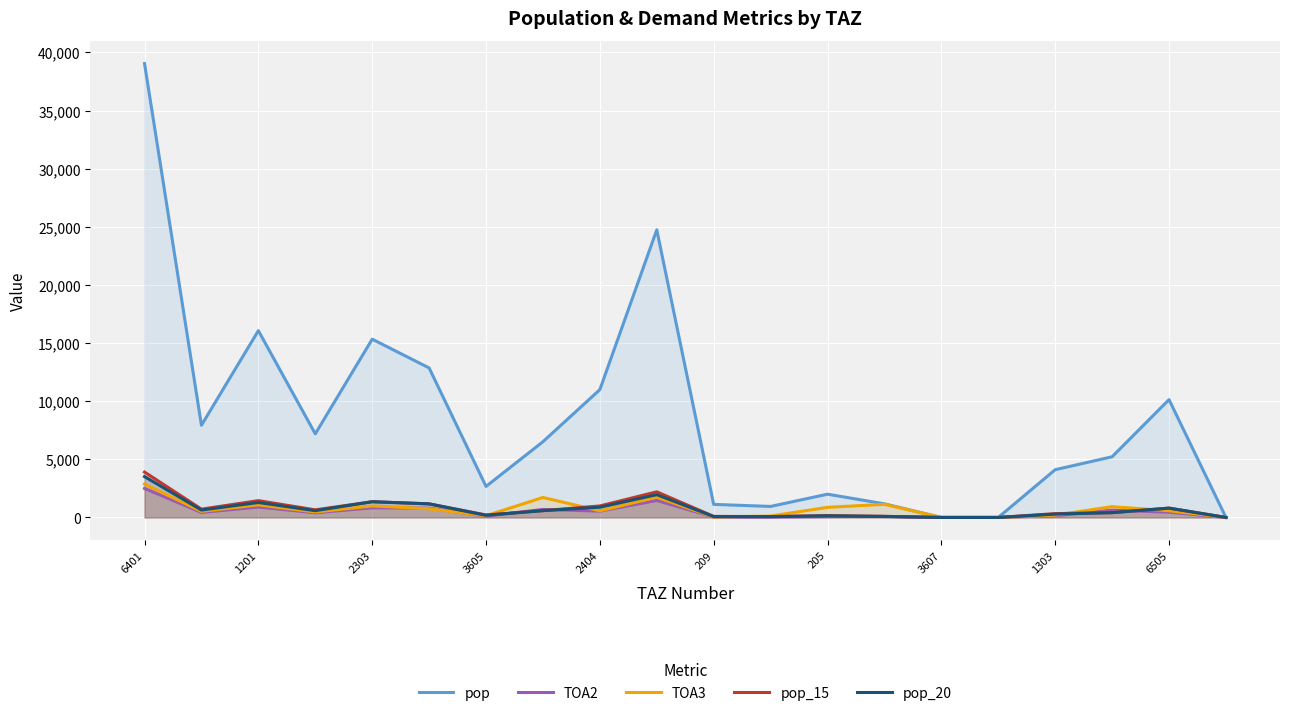

Which category has the highest value across all series?

6401